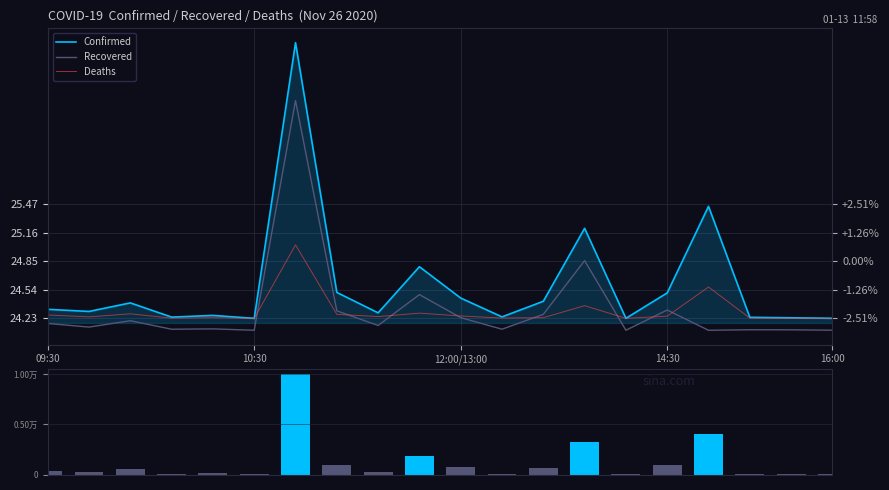

Reading left to right, what are all the values shown in this chart?

Confirmed: 24.3	24.3	24.4	24.2	24.3	24.2	27.2	24.5	24.3	24.8	24.5	24.2	24.4	25.2	24.2	24.5	25.4	24.2	24.2	24.2
Recovered: 24.2	24.1	24.2	24.1	24.1	24.1	26.6	24.3	24.2	24.5	24.2	24.1	24.3	24.9	24.1	24.3	24.1	24.1	24.1	24.1
Deaths: 24.3	24.2	24.3	24.2	24.2	24.2	25.0	24.3	24.2	24.3	24.3	24.2	24.2	24.4	24.2	24.3	24.6	24.2	24.2	24.2
Volume: 0.0	0.0	0.1	0.0	0.0	0.0	1.0	0.1	0.0	0.2	0.1	0.0	0.1	0.3	0.0	0.1	0.4	0.0	0.0	0.0